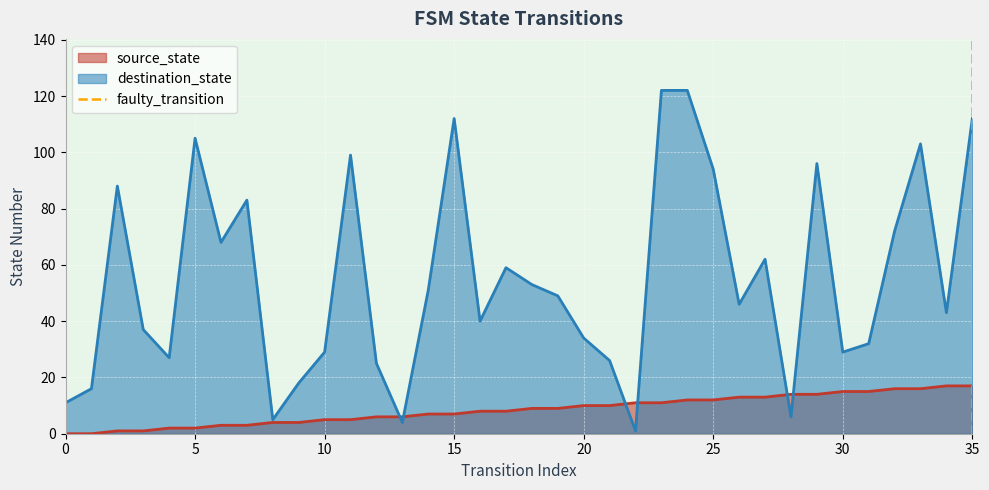

True or false: source_state has a value of 0 at 0.

True